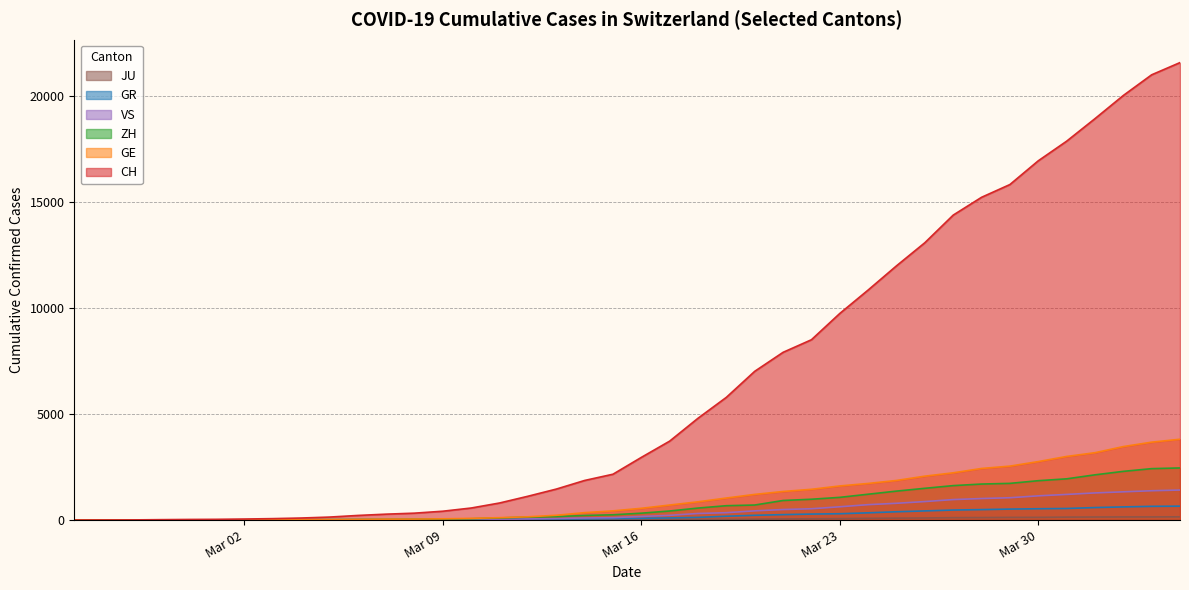

Which series has the widest spread of values?

CH